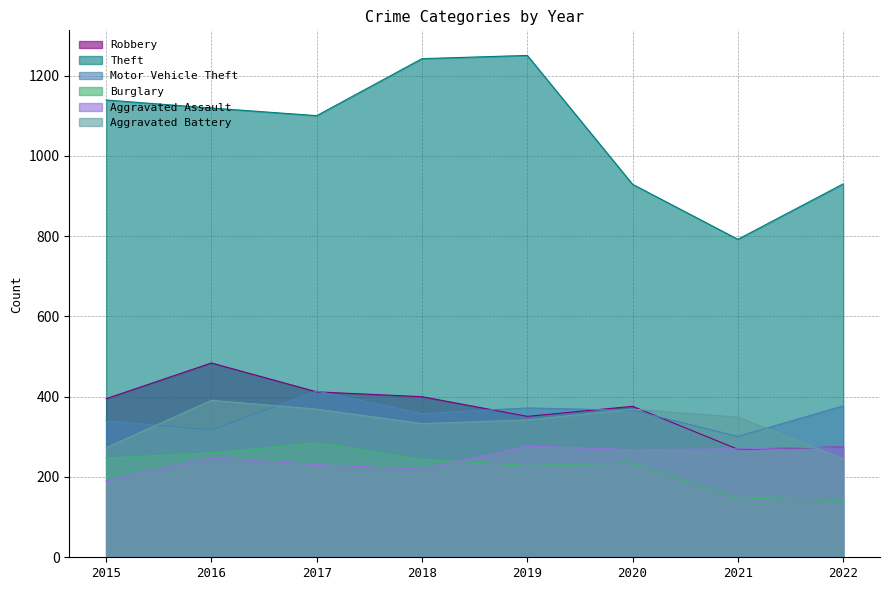

Between 2019 and 2020, which is larger?

2020